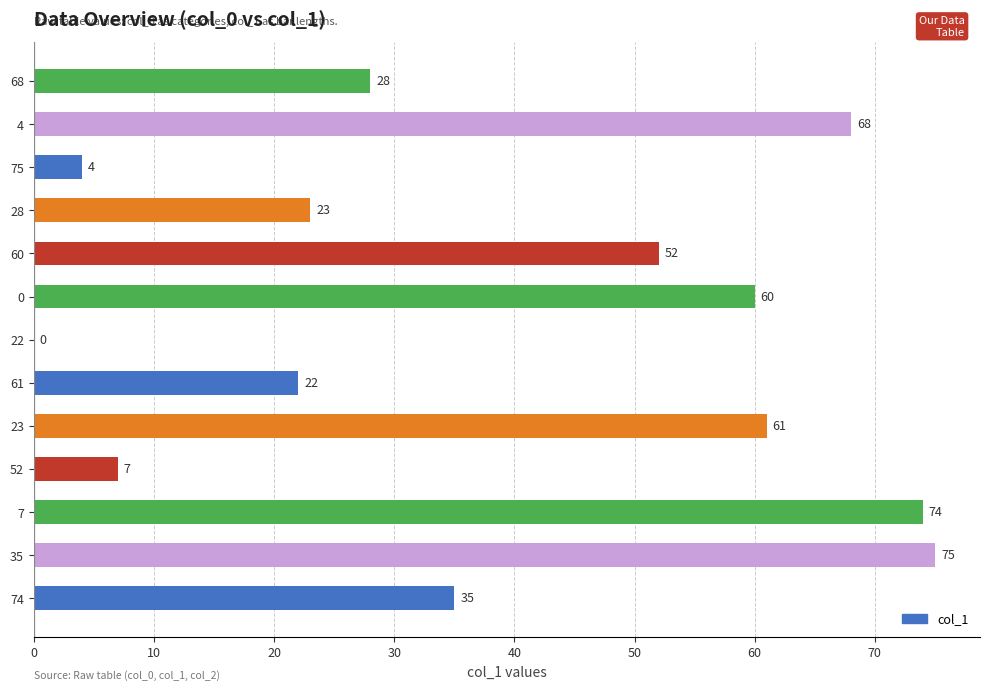

Reading bottom to top, list all the values displayed in this chart.

74=35	35=75	7=74	52=7	23=61	61=22	22=0	0=60	60=52	28=23	75=4	4=68	68=28